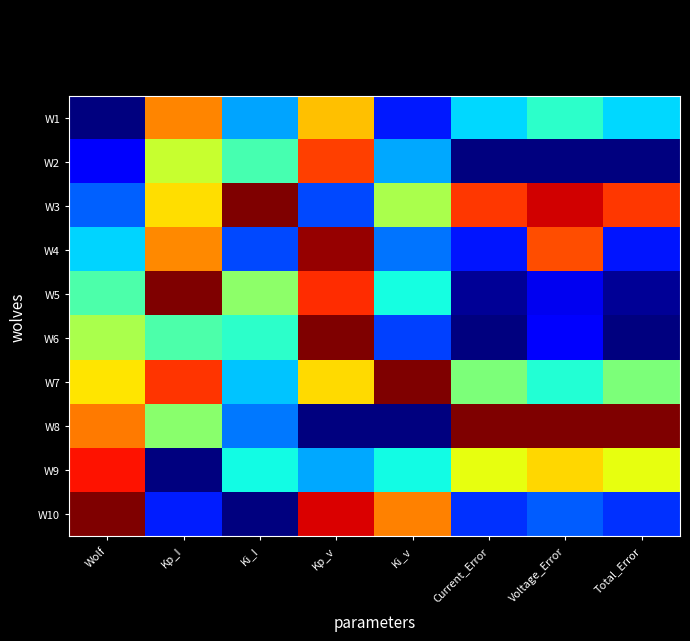

Reading left to right, extract all data points from this chart.

W1: Wolf=0.0	Kp_I=0.8	Ki_I=0.3	Kp_v=0.7	Ki_v=0.2	Current_Error=0.3	Voltage_Error=0.4	Total_Error=0.3
W2: Wolf=0.1	Kp_I=0.6	Ki_I=0.4	Kp_v=0.8	Ki_v=0.3	Current_Error=0.0	Voltage_Error=0.0	Total_Error=0.0
W3: Wolf=0.2	Kp_I=0.7	Ki_I=1.0	Kp_v=0.2	Ki_v=0.6	Current_Error=0.9	Voltage_Error=0.9	Total_Error=0.9
W4: Wolf=0.3	Kp_I=0.8	Ki_I=0.2	Kp_v=1.0	Ki_v=0.2	Current_Error=0.1	Voltage_Error=0.8	Total_Error=0.1
W5: Wolf=0.4	Kp_I=1.0	Ki_I=0.5	Kp_v=0.9	Ki_v=0.4	Current_Error=0.0	Voltage_Error=0.1	Total_Error=0.0
W6: Wolf=0.6	Kp_I=0.4	Ki_I=0.4	Kp_v=1.0	Ki_v=0.2	Current_Error=0.0	Voltage_Error=0.1	Total_Error=0.0
W7: Wolf=0.7	Kp_I=0.9	Ki_I=0.3	Kp_v=0.7	Ki_v=1.0	Current_Error=0.5	Voltage_Error=0.4	Total_Error=0.5
W8: Wolf=0.8	Kp_I=0.5	Ki_I=0.2	Kp_v=0.0	Ki_v=0.0	Current_Error=1.0	Voltage_Error=1.0	Total_Error=1.0
W9: Wolf=0.9	Kp_I=0.0	Ki_I=0.4	Kp_v=0.3	Ki_v=0.4	Current_Error=0.6	Voltage_Error=0.7	Total_Error=0.6
W10: Wolf=1.0	Kp_I=0.2	Ki_I=0.0	Kp_v=0.9	Ki_v=0.8	Current_Error=0.2	Voltage_Error=0.2	Total_Error=0.2